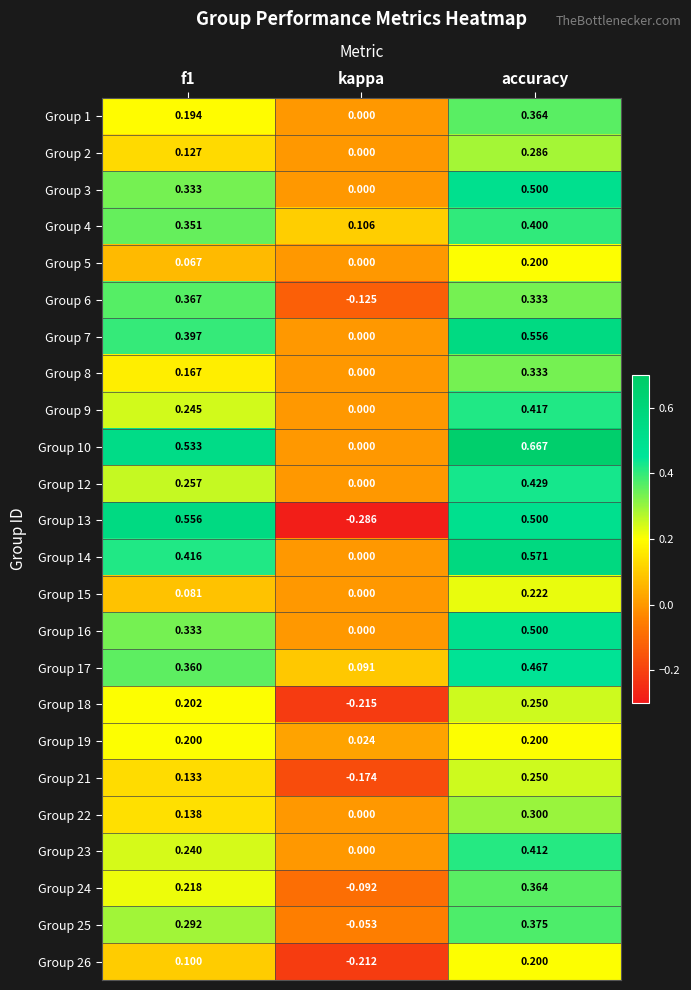

At which label does Group 24 reach its minimum?

kappa